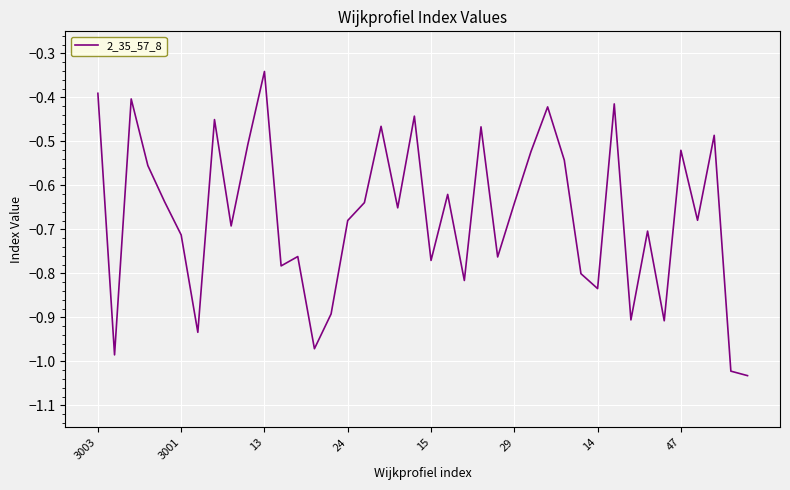

What is the difference between the maximum and minimum values?

0.7